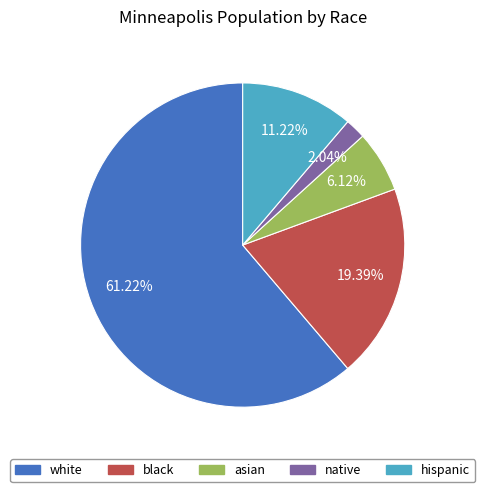

Is it true that hispanic is 22% of the pie?

False